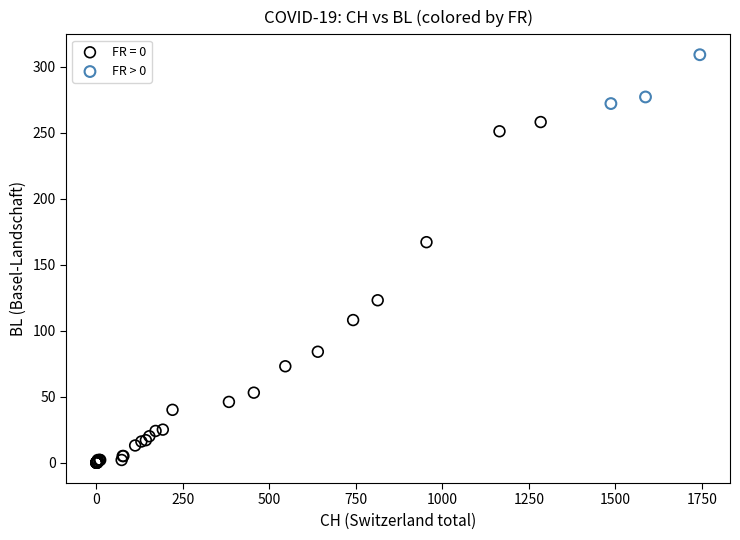

Which series has the largest Y range (max minus min)?

FR = 0